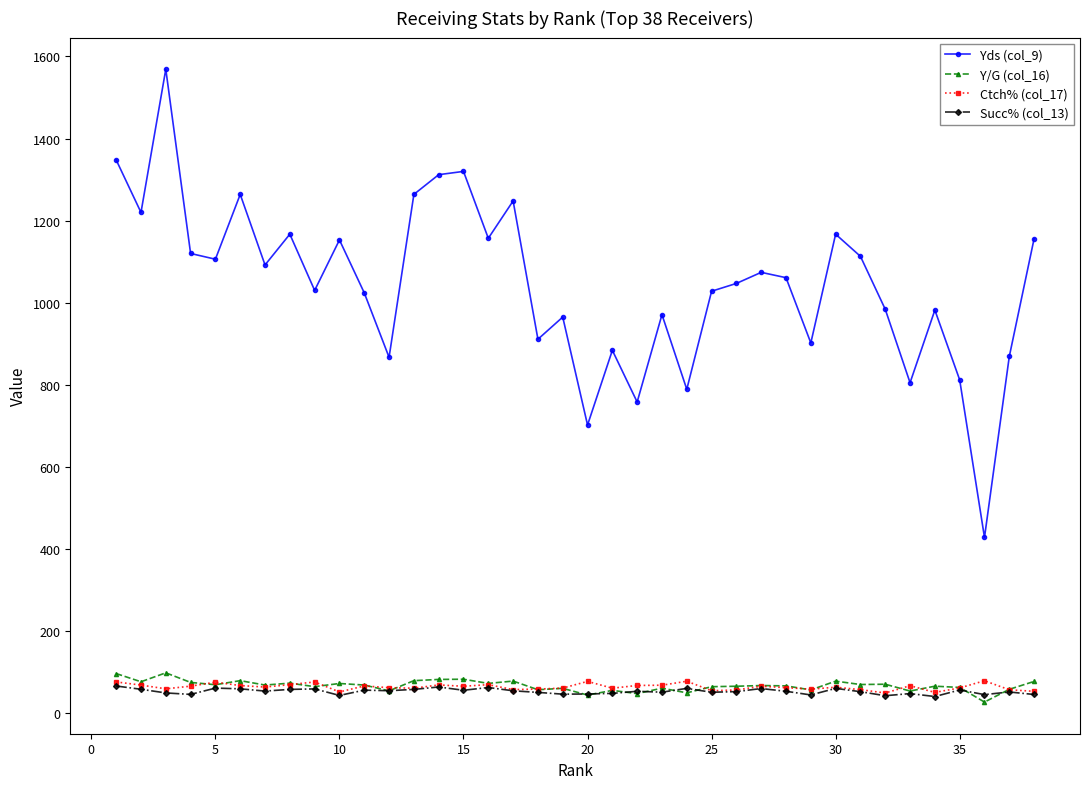

At how many categories does at least one series exceed 341?

38